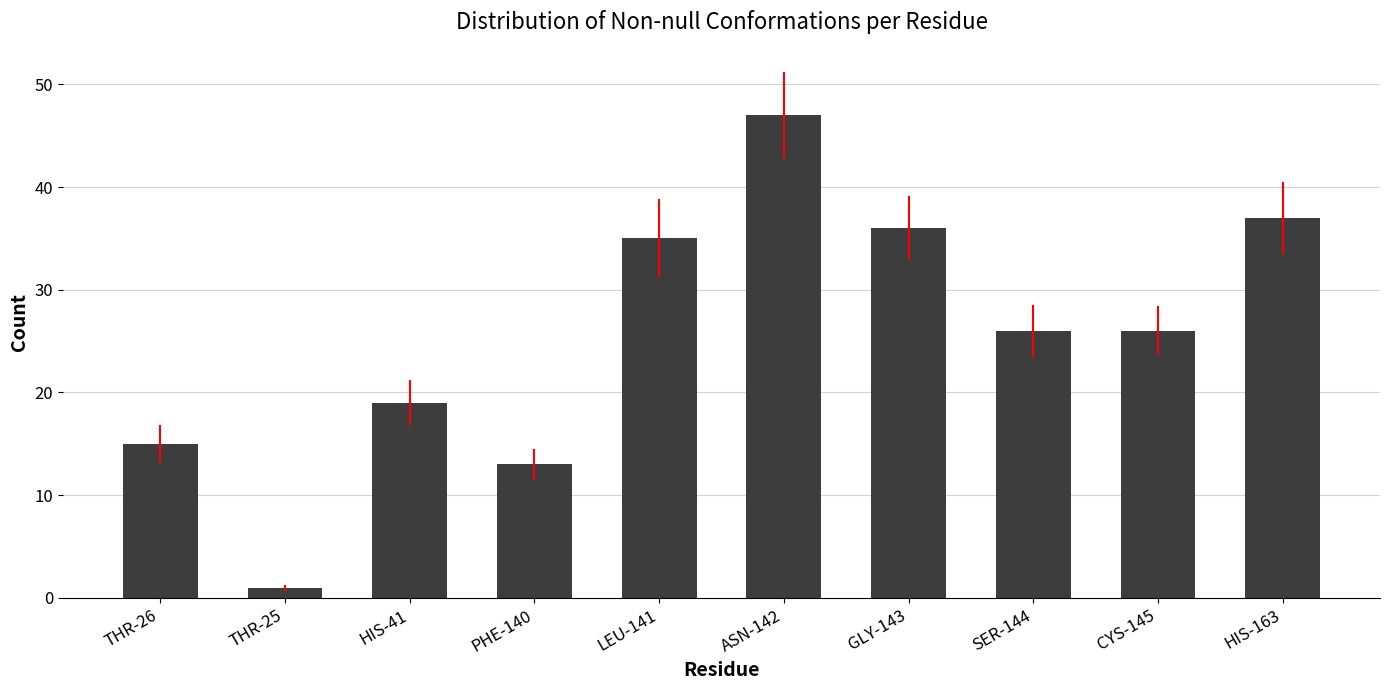

Reading right to left, extract all data points from this chart.

37	26	26	36	47	35	13	19	1	15